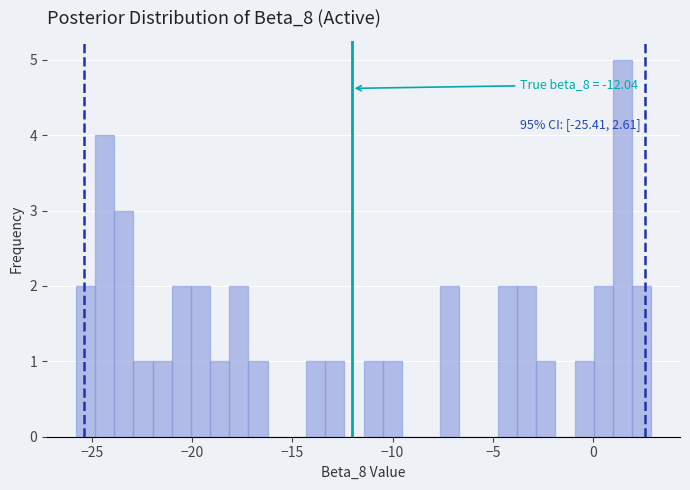

Around what value on the x-axis is the tallest bar? Give the approximate position of its centre, as read against the axis.

1.5